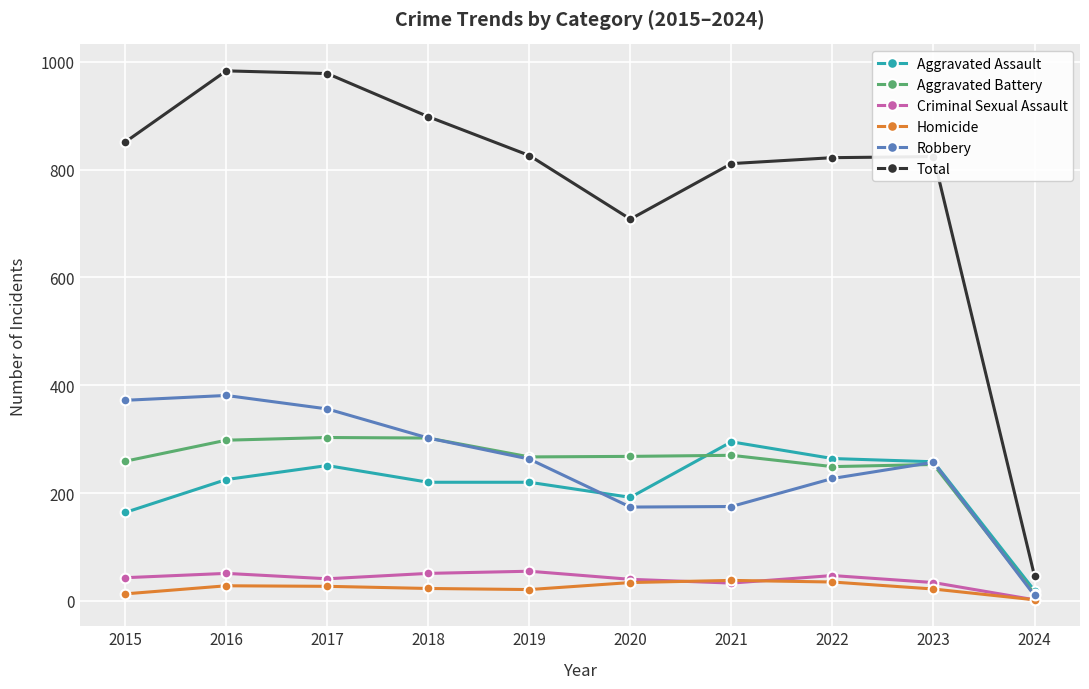

The Total series shows 226 at 2018. True or false?

False